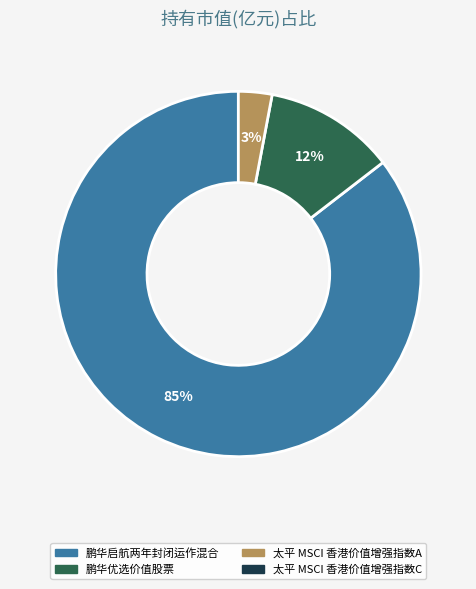

To the nearest percent, what is the average slice percentage?

33%